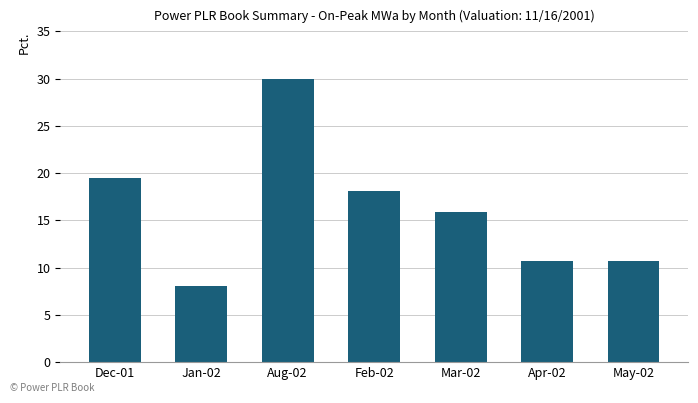

What is the label of the 6th bar from the right?

Jan-02